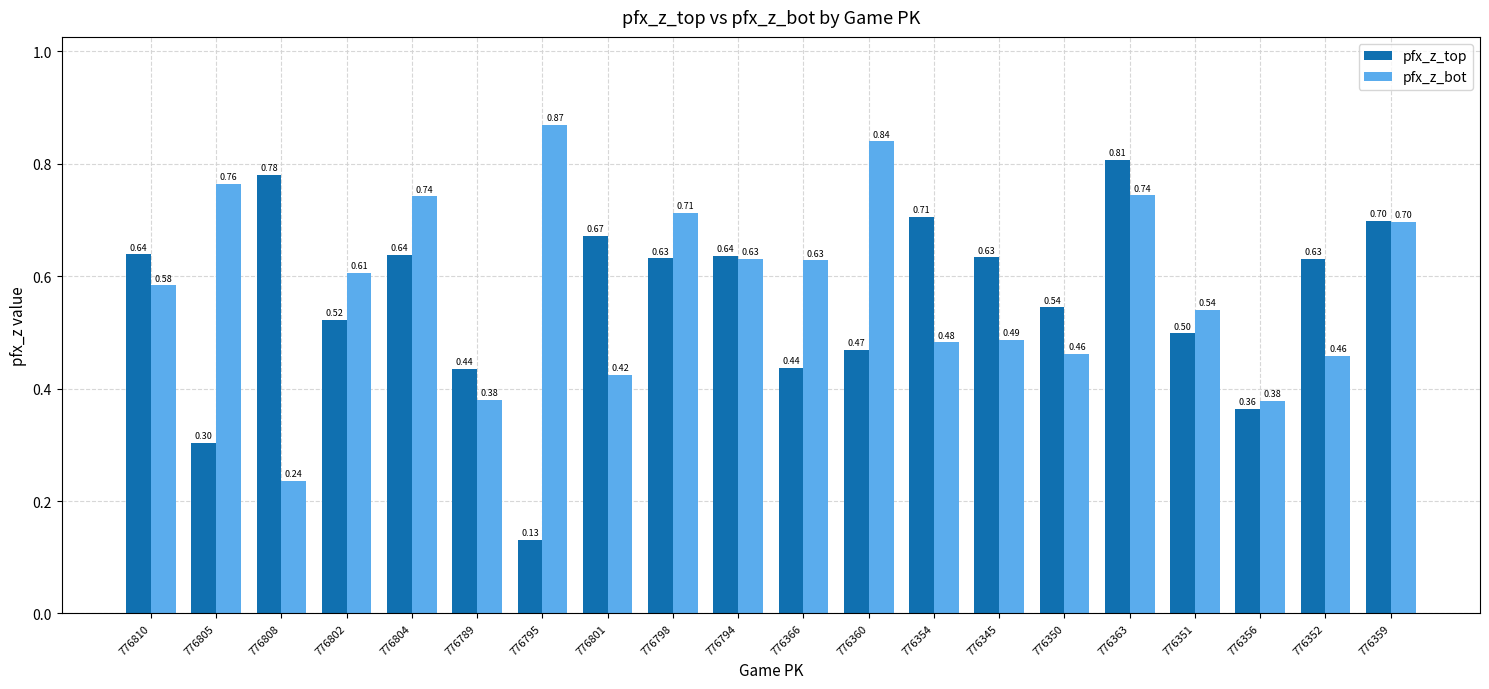

Which series has the largest range (max minus min)?

pfx_z_top